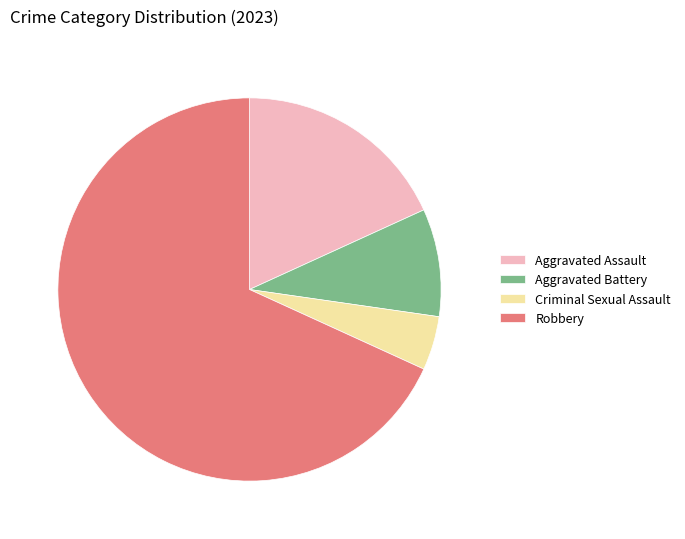

Which has a higher value, Aggravated Assault or Criminal Sexual Assault?

Aggravated Assault